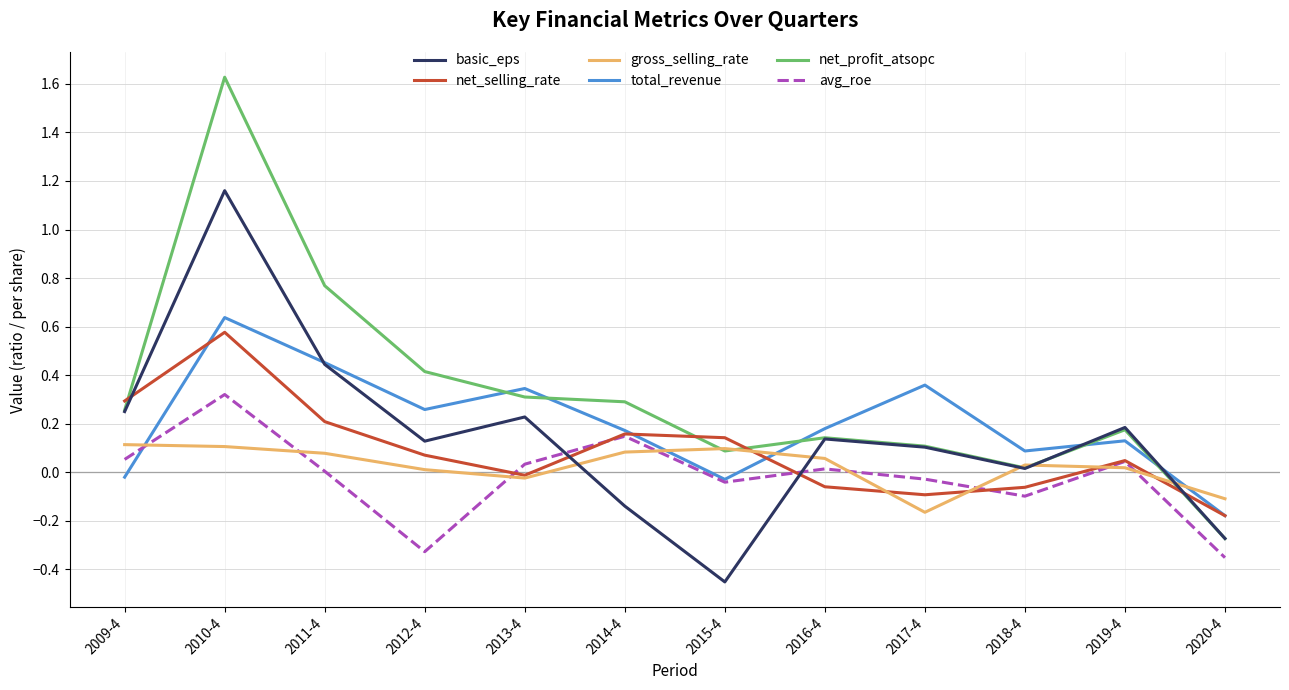

At which label does gross_selling_rate reach its minimum?

2017-4